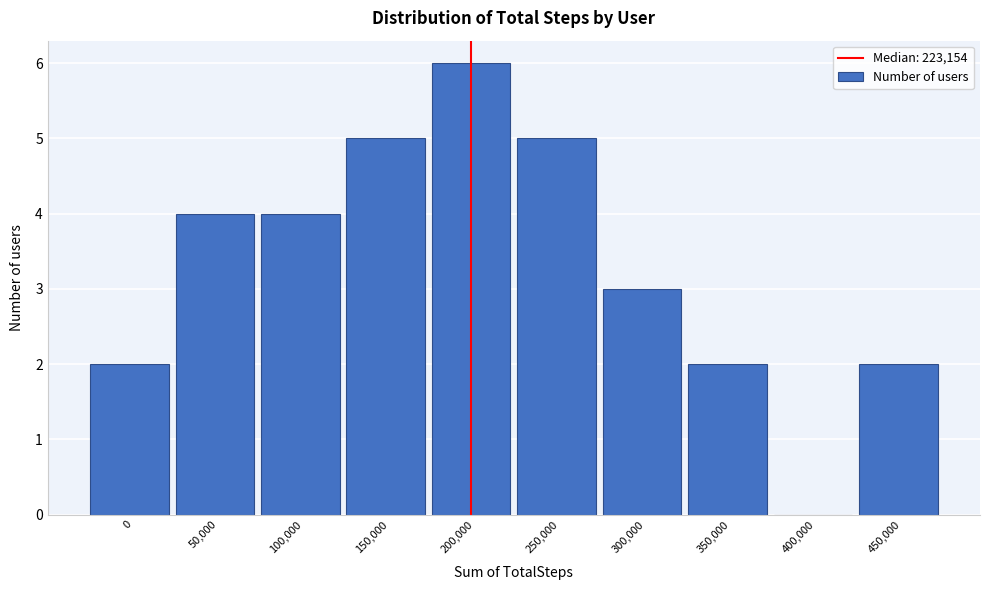

Reading right to left, transcribe all the data shown in this chart.

450,000=2	400,000=0	350,000=2	300,000=3	250,000=5	200,000=6	150,000=5	100,000=4	50,000=4	0=2